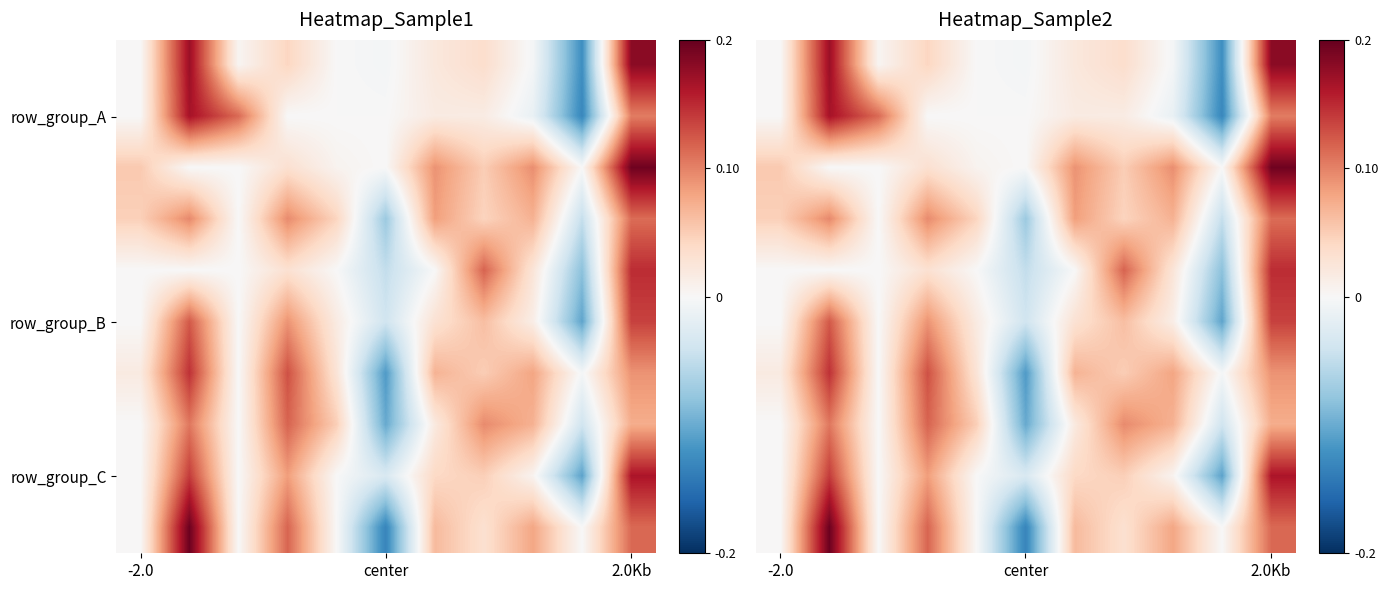

What is the smallest value displayed?

-0.1